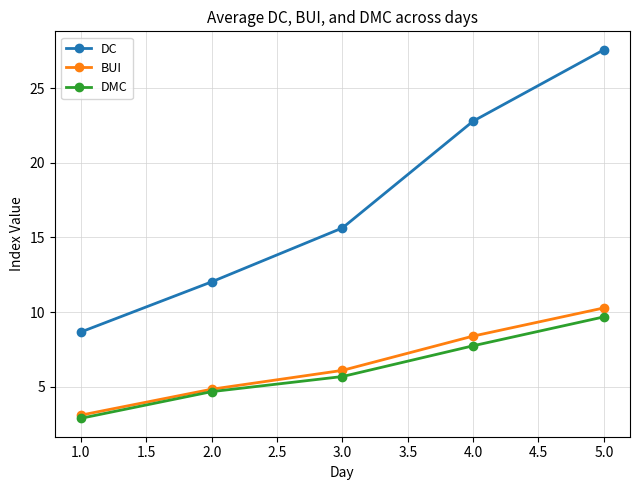

Rank the series by their maximum value, from highest to lowest.

DC, BUI, DMC